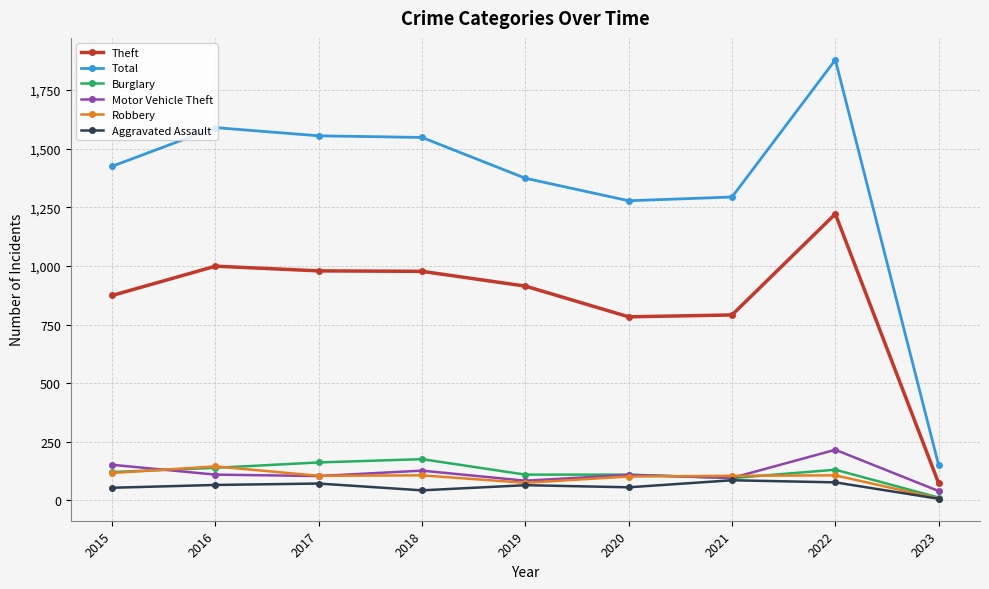

Between 2020 and 2023, which series saw the biggest shift?

Total